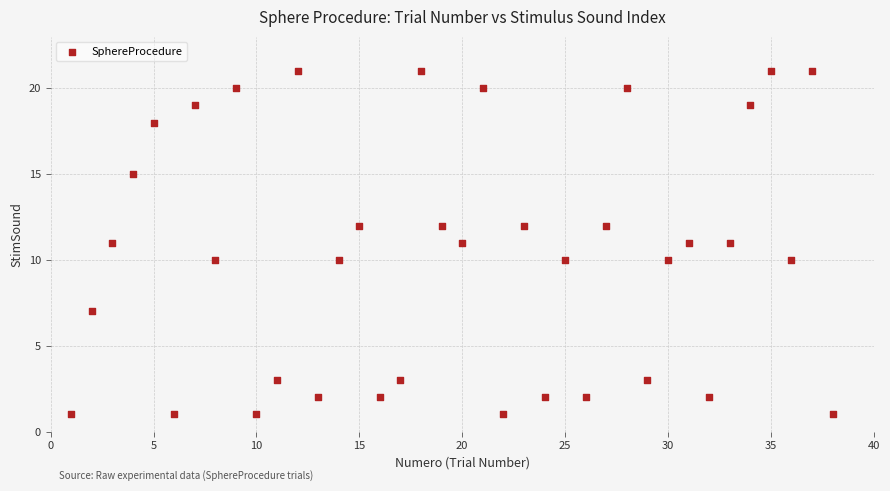

What is the range of Y values (max minus min)?

20